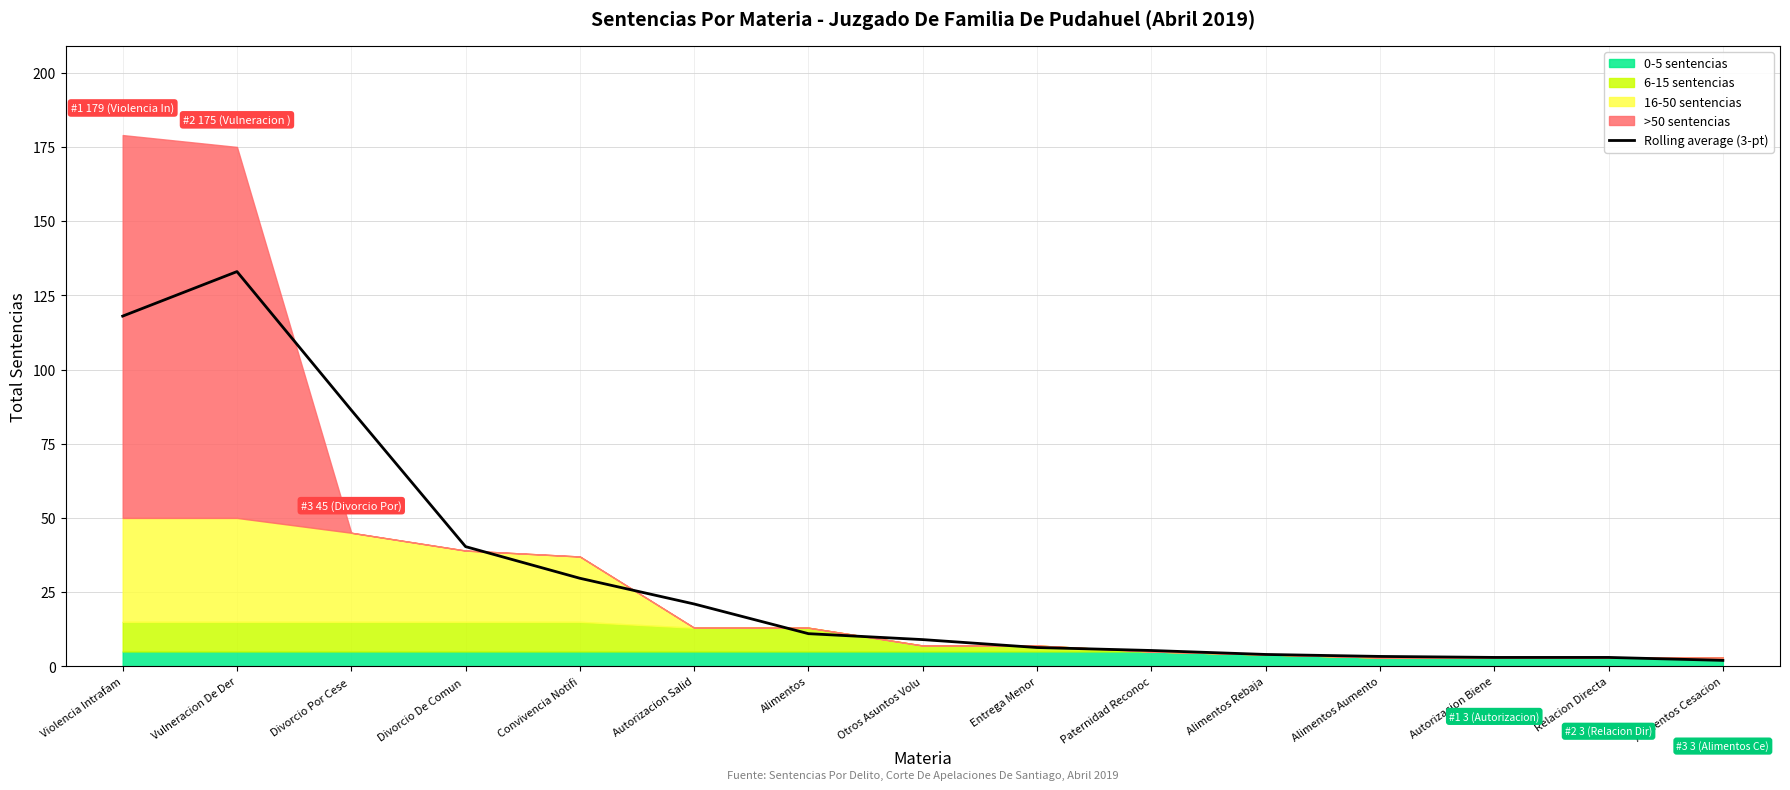

Reading left to right, extract all data points from this chart.

Violencia Intrafam=118.0	Vulneracion De Der=133.0	Divorcio Por Cese =86.3	Divorcio De Comun =40.3	Convivencia Notifi=29.7	Autorizacion Salid=21.0	Alimentos=11.0	Otros Asuntos Volu=9.0	Entrega Menor=6.3	Paternidad Reconoc=5.3	Alimentos Rebaja=4.0	Alimentos Aumento=3.3	Autorizacion Biene=3.0	Relacion Directa=3.0	Alimentos Cesacion=2.0